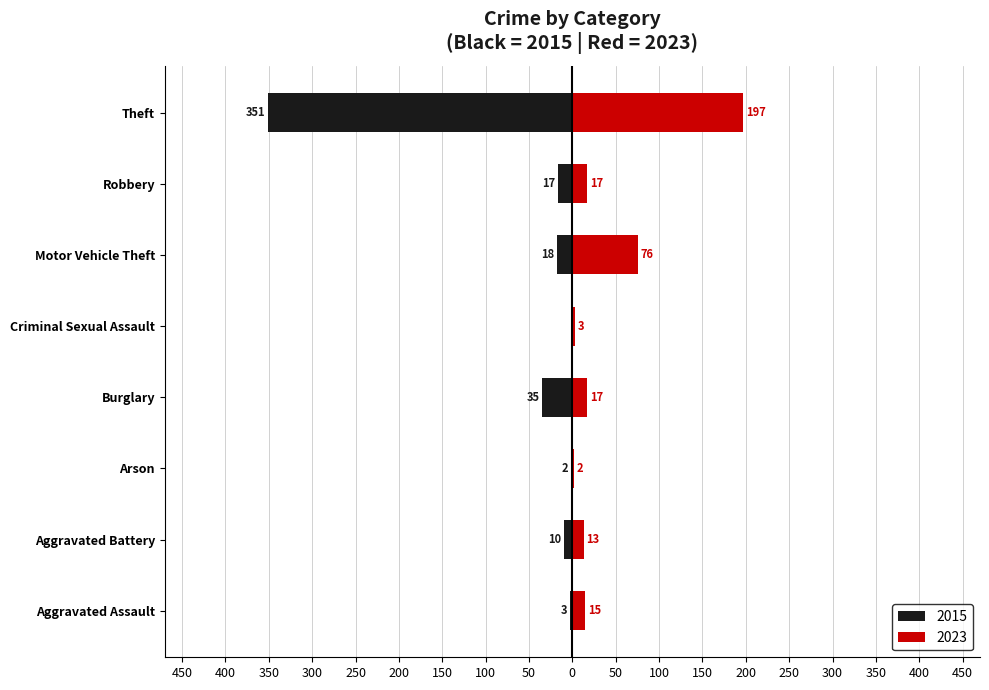

What is the value of the 2023 bar at the 8th from the left?

197